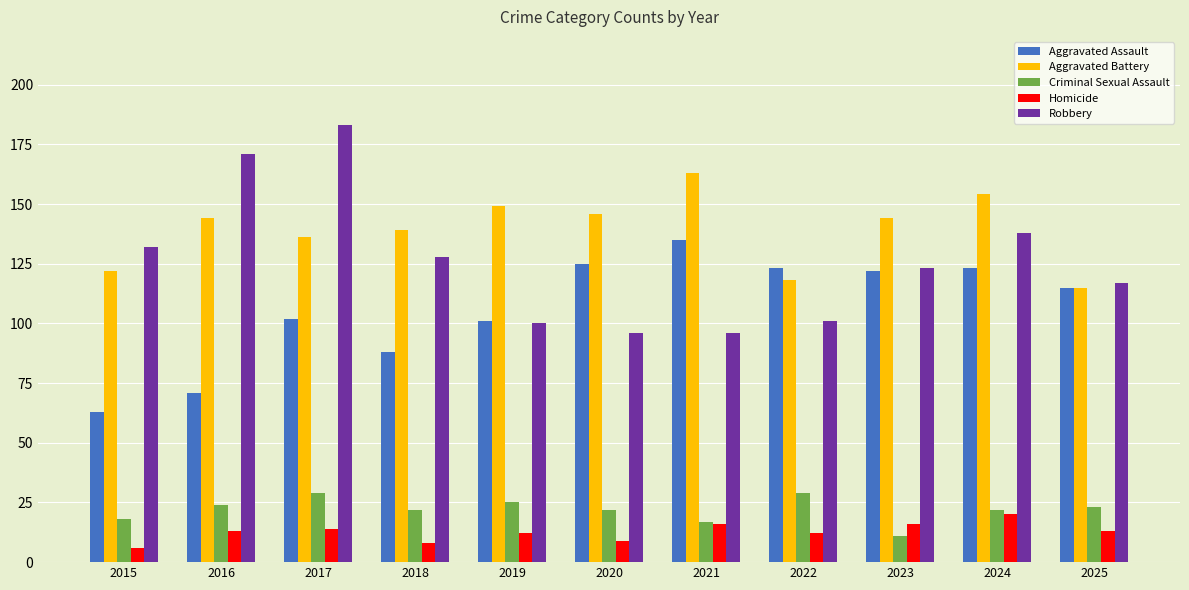

Reading left to right, list all the values displayed in this chart.

Aggravated Assault: 63	71	102	88	101	125	135	123	122	123	115
Aggravated Battery: 122	144	136	139	149	146	163	118	144	154	115
Criminal Sexual Assault: 18	24	29	22	25	22	17	29	11	22	23
Homicide: 6	13	14	8	12	9	16	12	16	20	13
Robbery: 132	171	183	128	100	96	96	101	123	138	117